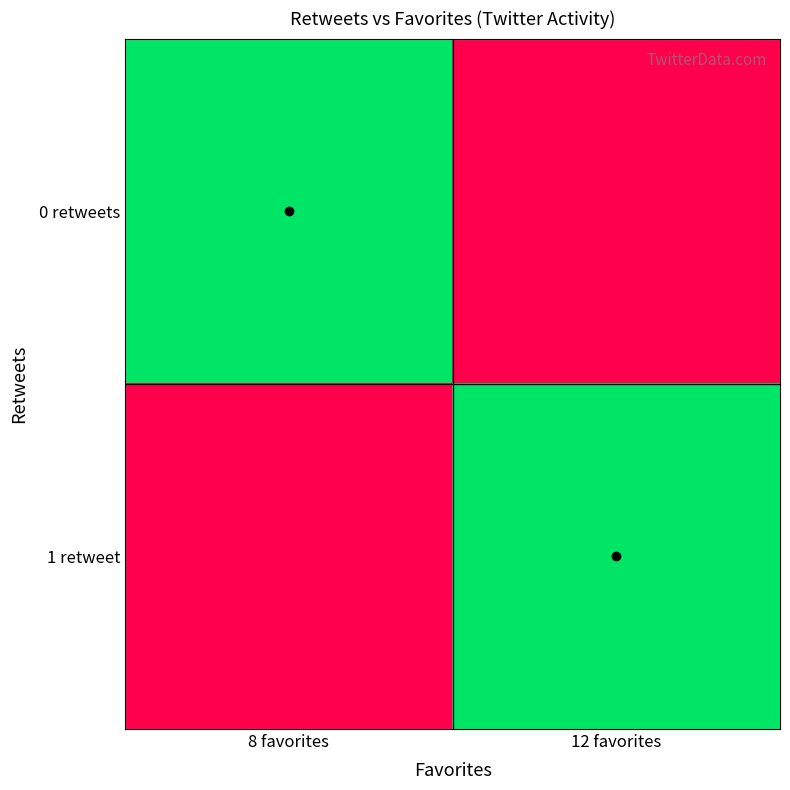

What is the total value across all series at 8 favorites?

1.0